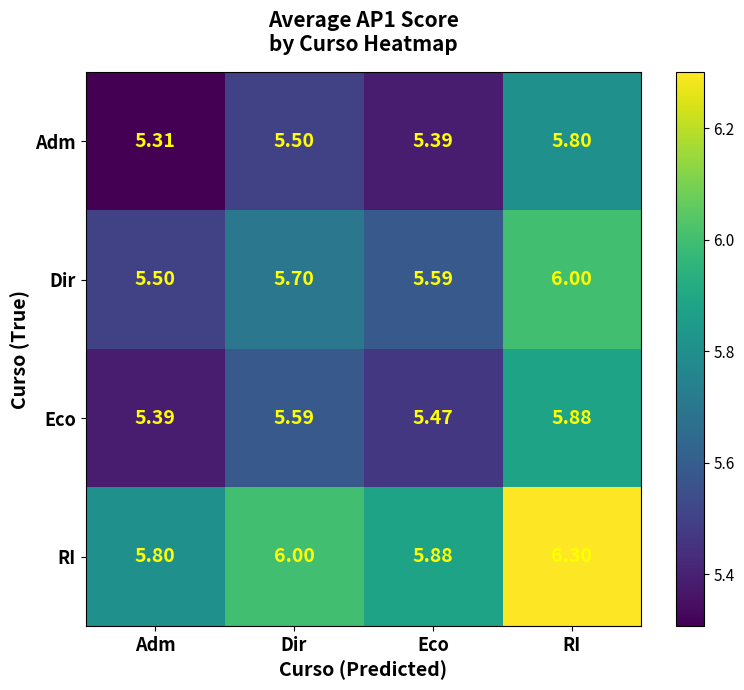

List the series in order of their peak value, lowest first.

Adm, Eco, Dir, RI